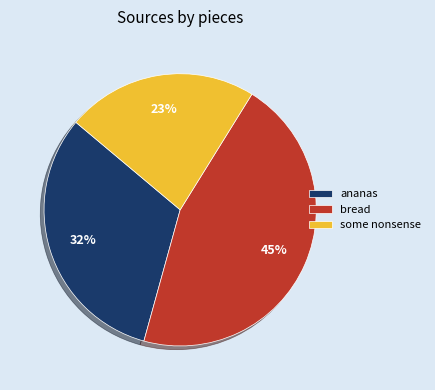

What percentage is the some nonsense slice, to the nearest percent?

23%